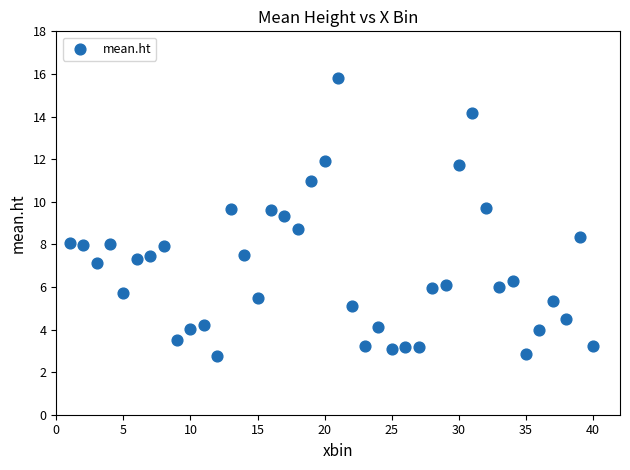

What is the range of X values (max minus min)?

39.0